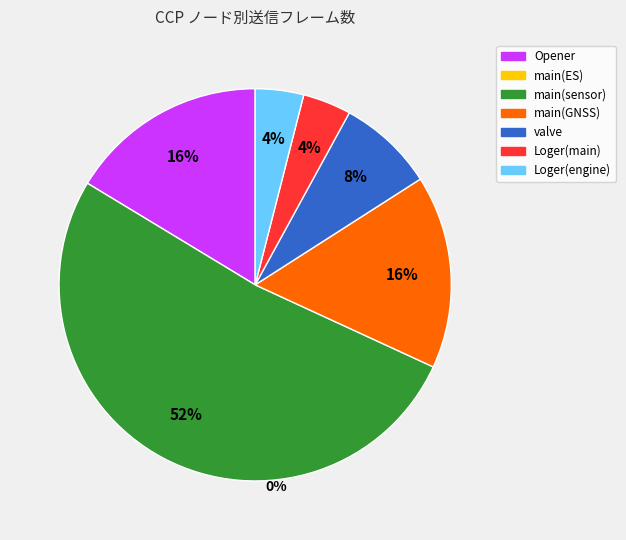

How many slices are in this pie chart?

6